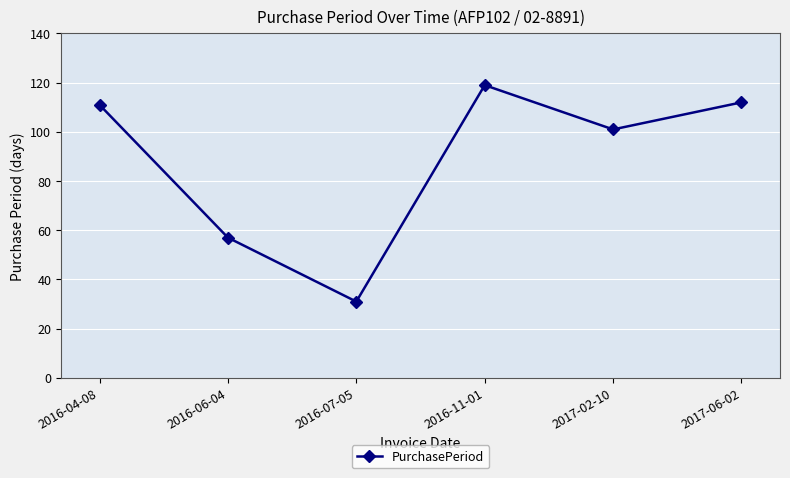

Reading left to right, extract all data points from this chart.

111	57	31	119	101	112